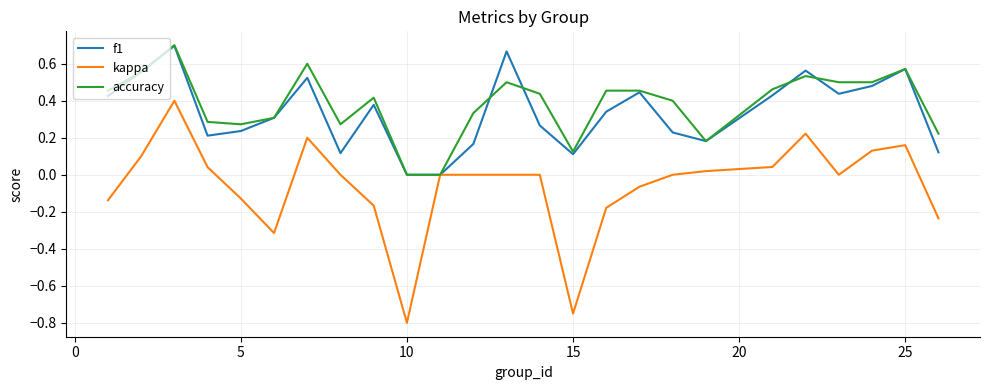

Which series has the largest total across all categories?

accuracy